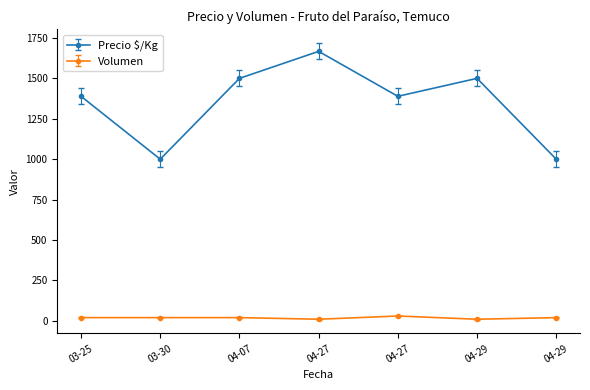

How many values in the Volumen series are below 20?

2